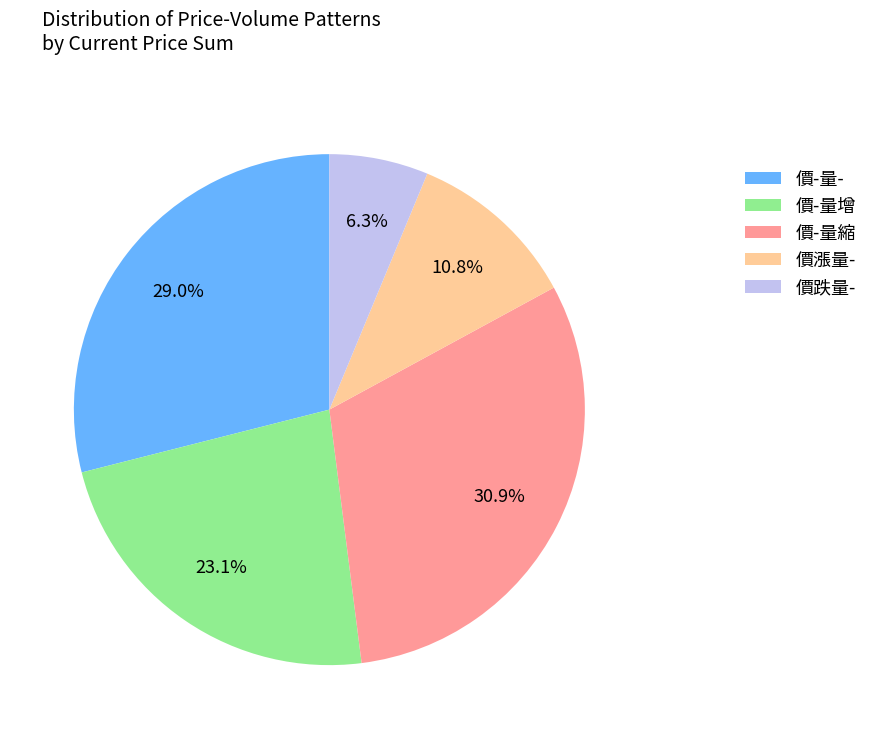

What is the total percentage of 價跌量- and 價漲量-?

17.1%